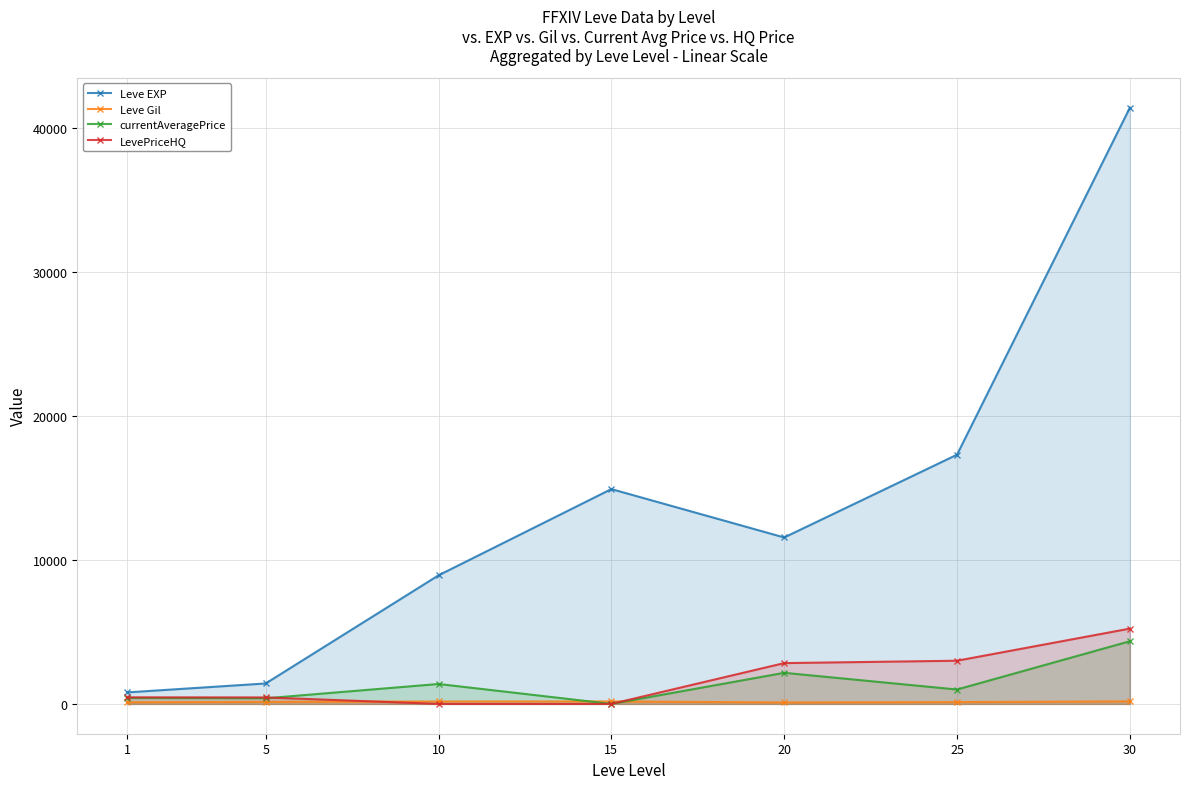

How many values in the currentAveragePrice series exceed 1000?

3